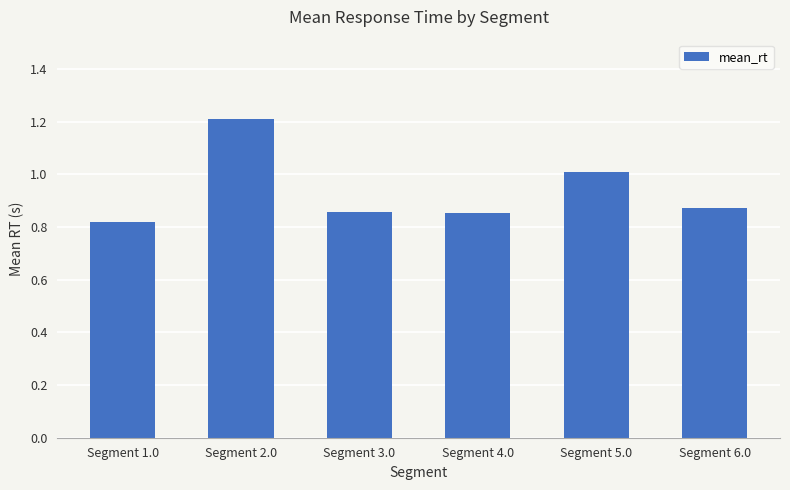

What is the difference between the maximum and minimum values?

0.4